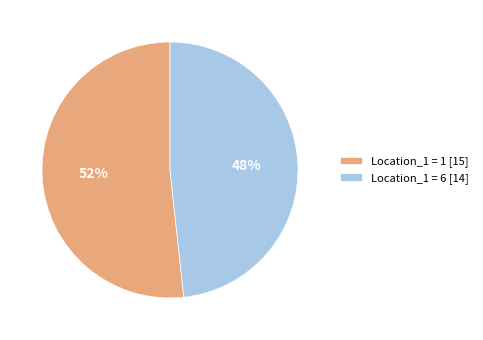

What is the ratio of the value at Location_1 = 1 [15] to the value at Location_1 = 6 [14]?

1.1